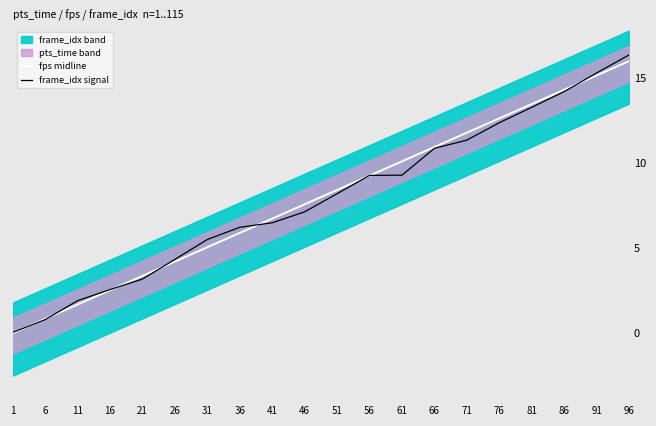

The frame_idx signal series shows 20.4 at 86. True or false?

False